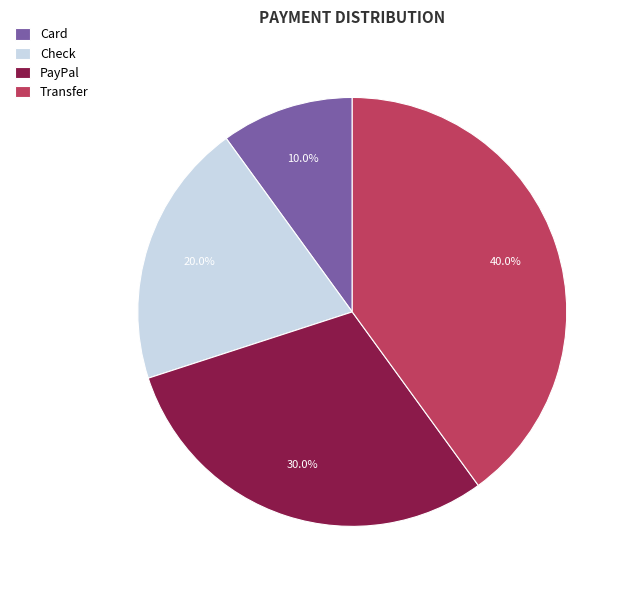

What is the smallest slice in the pie chart?

Card